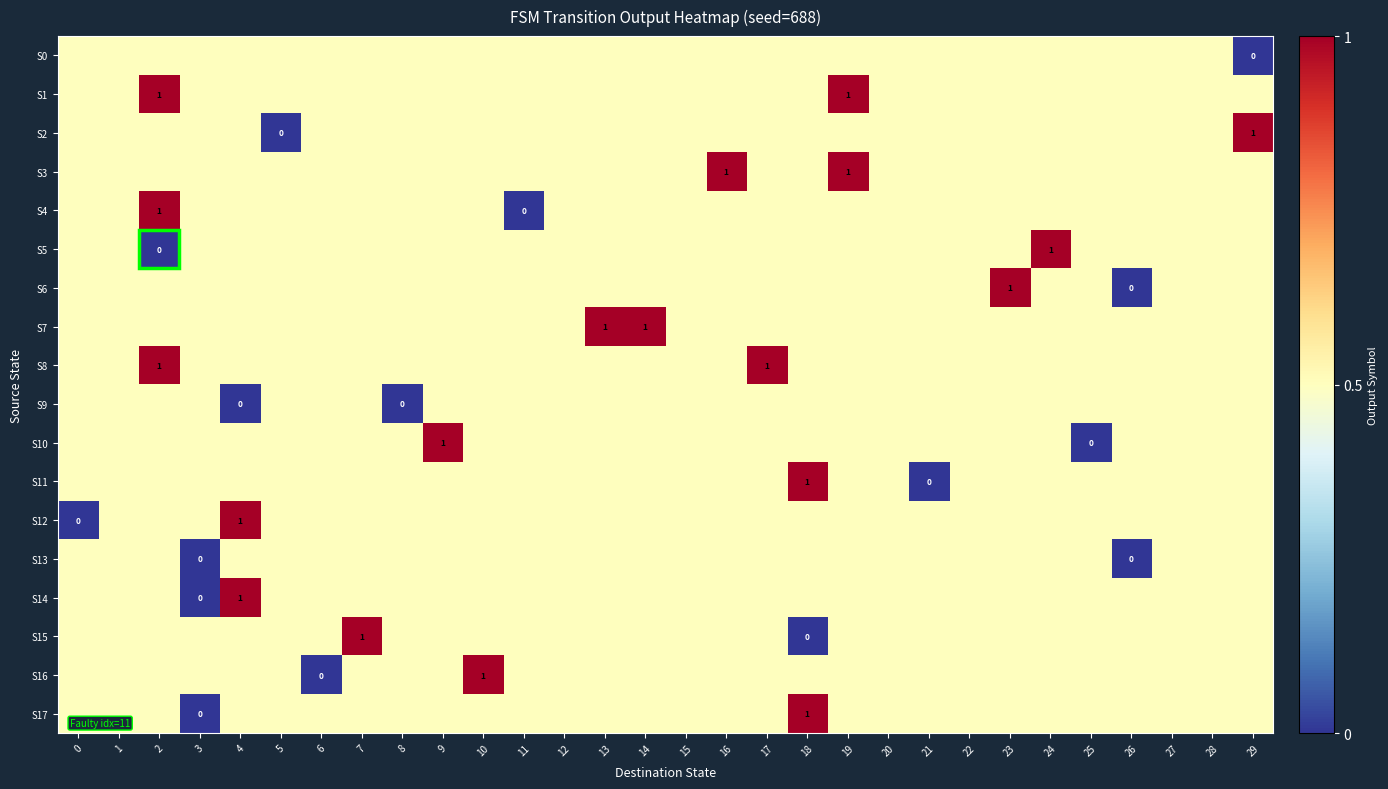

Is it true that S5 equals 1.0 at 24?

True